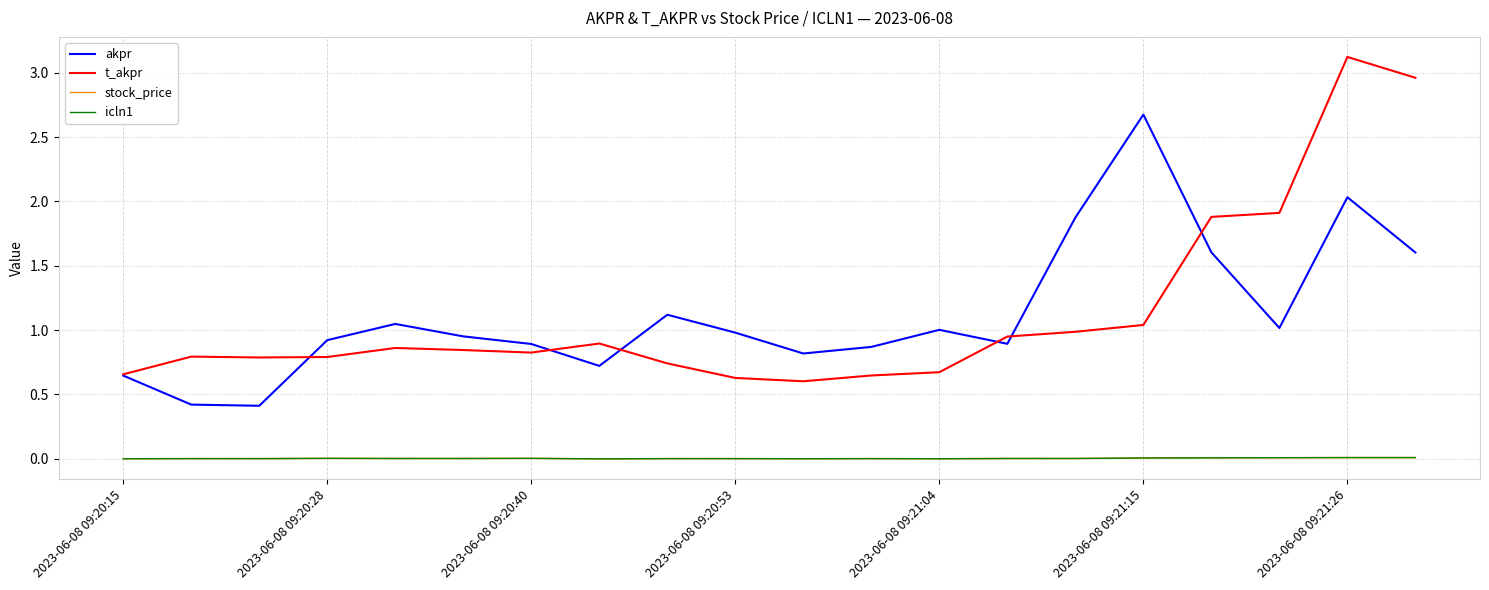

Does the chart display data point markers on the line(s)?

No